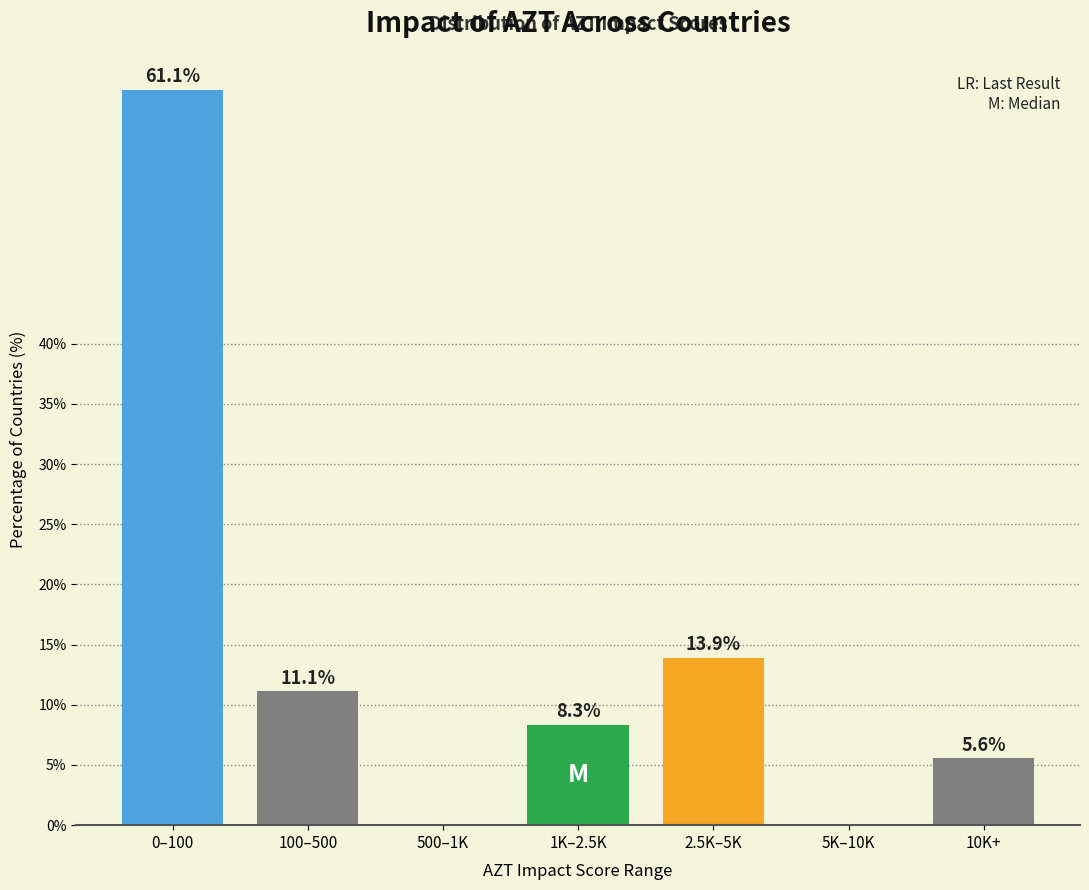

Reading left to right, extract all data points from this chart.

0–100=61.1	100–500=11.1	500–1K=0.0	1K–2.5K=8.3	2.5K–5K=13.9	5K–10K=0.0	10K+=5.6